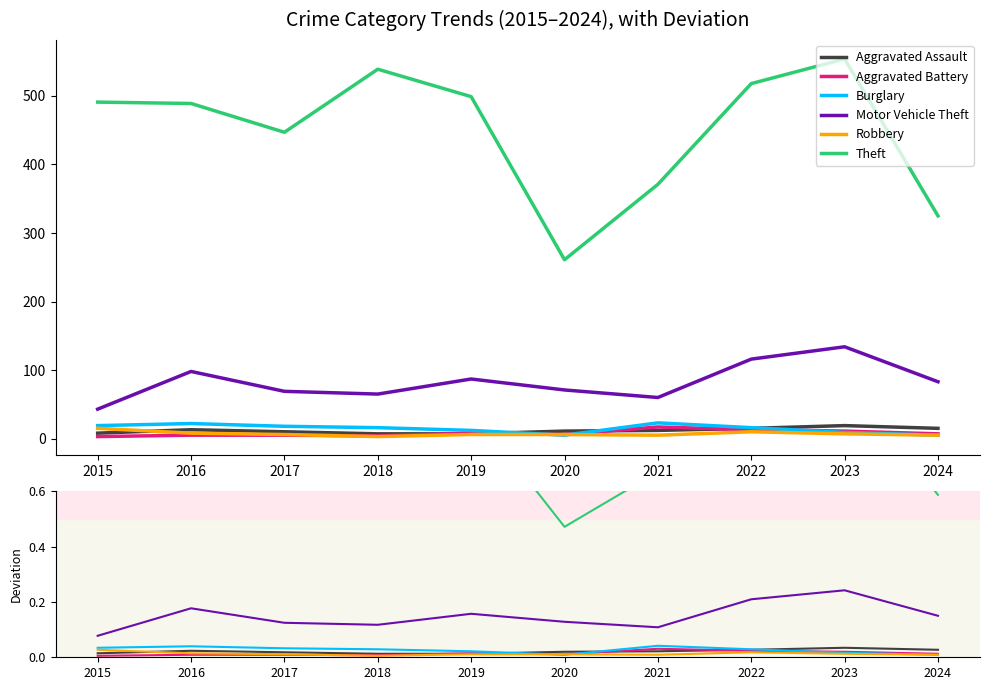

Rank the series at 2019 from lowest to highest value.

Robbery, Aggravated Assault, Aggravated Battery, Burglary, Motor Vehicle Theft, Theft